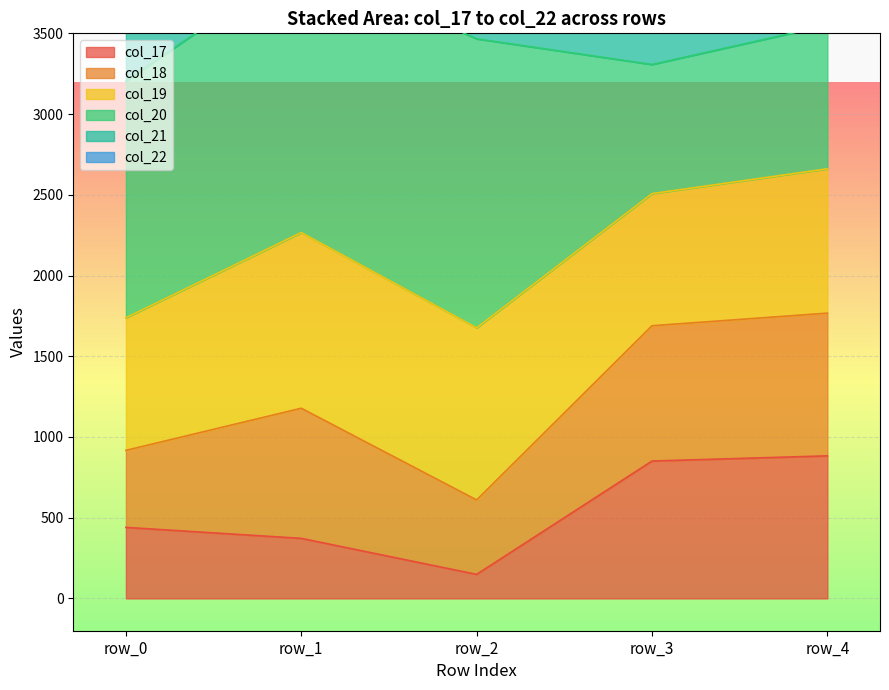

How many interior local valleys does the col_17 series have?

1